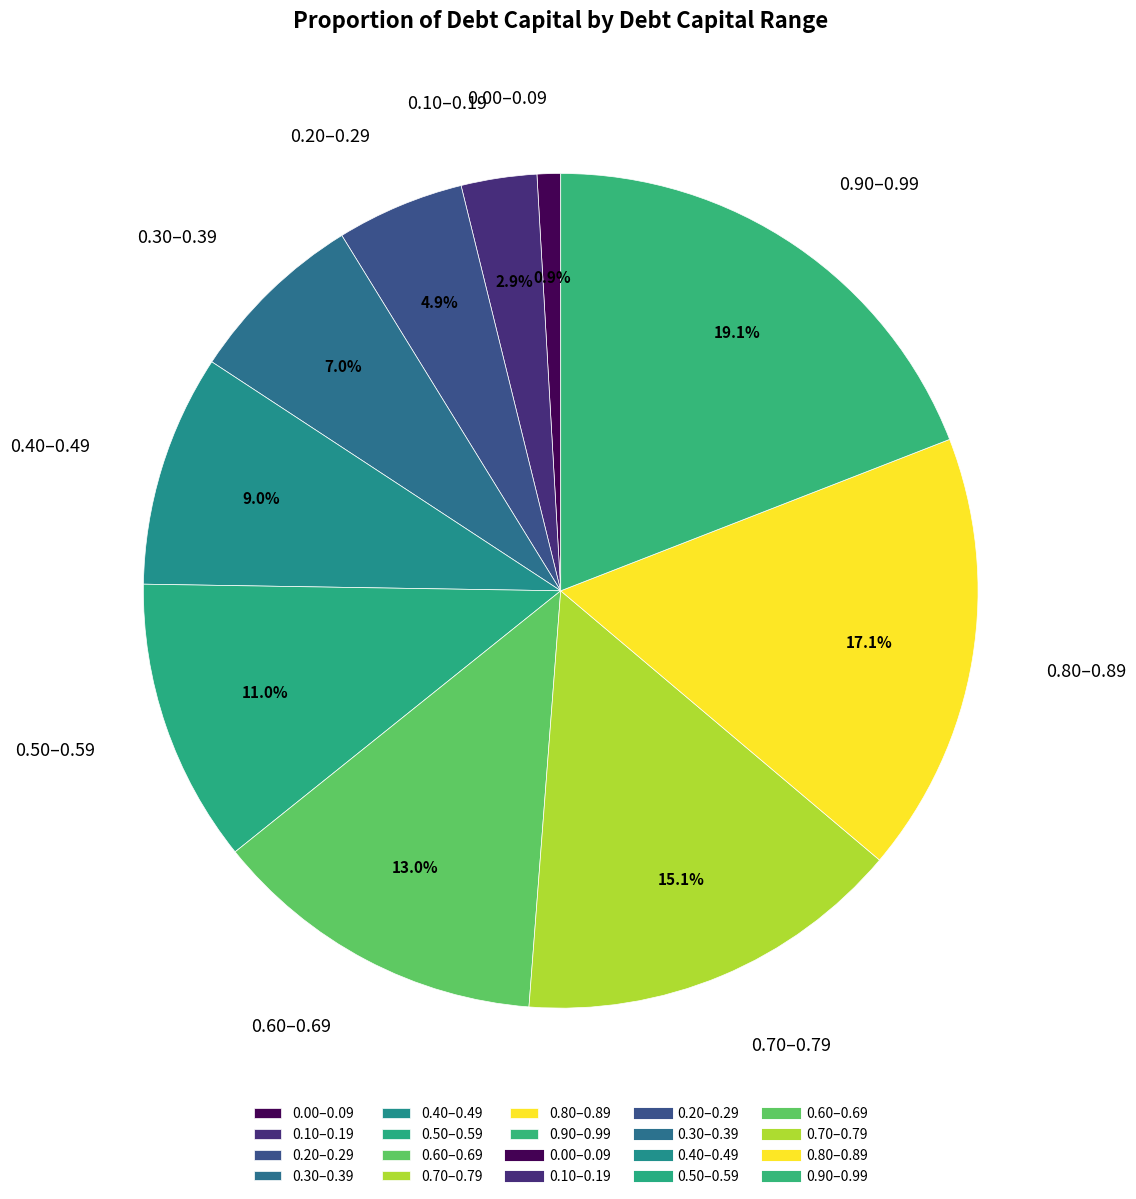

Is there a majority slice in this chart?

No